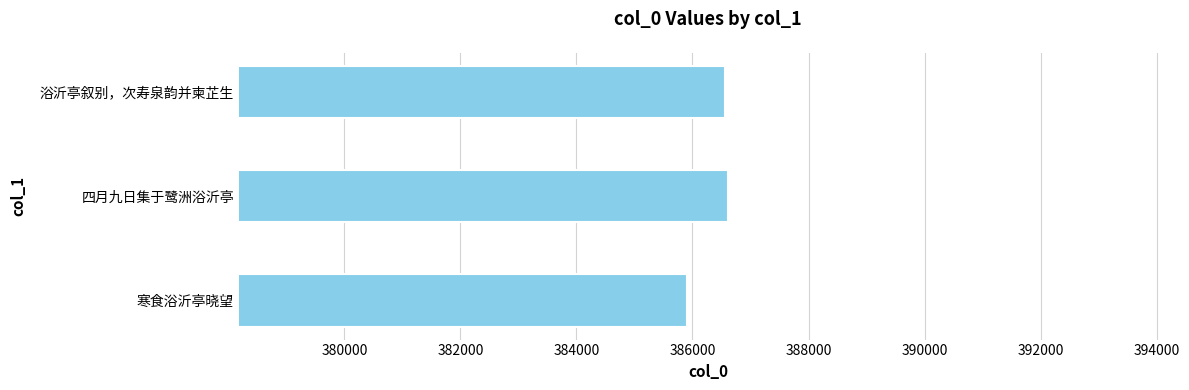

Which label corresponds to the smallest value in the chart?

寒食浴沂亭晓望